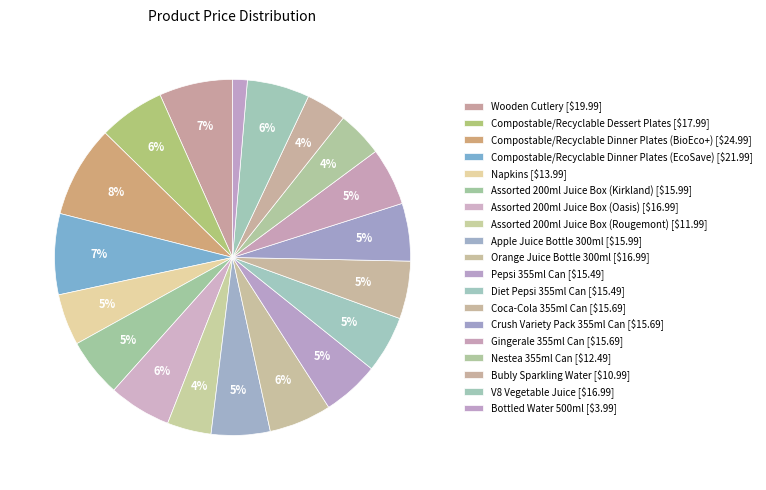

Which category has the biggest portion of the pie?

Compostable/Recyclable Dinner Plates (BioEco+)